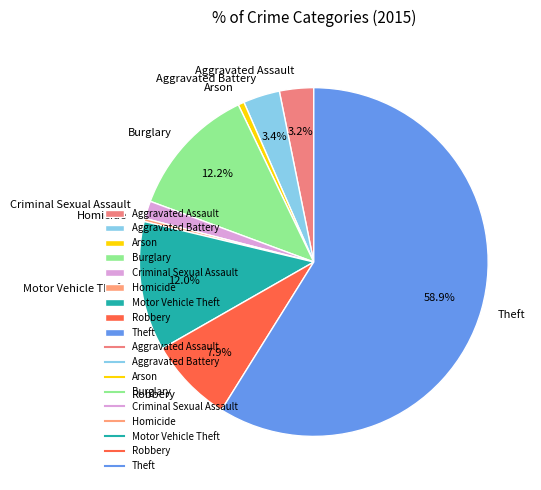

Which slice is the largest?

Theft